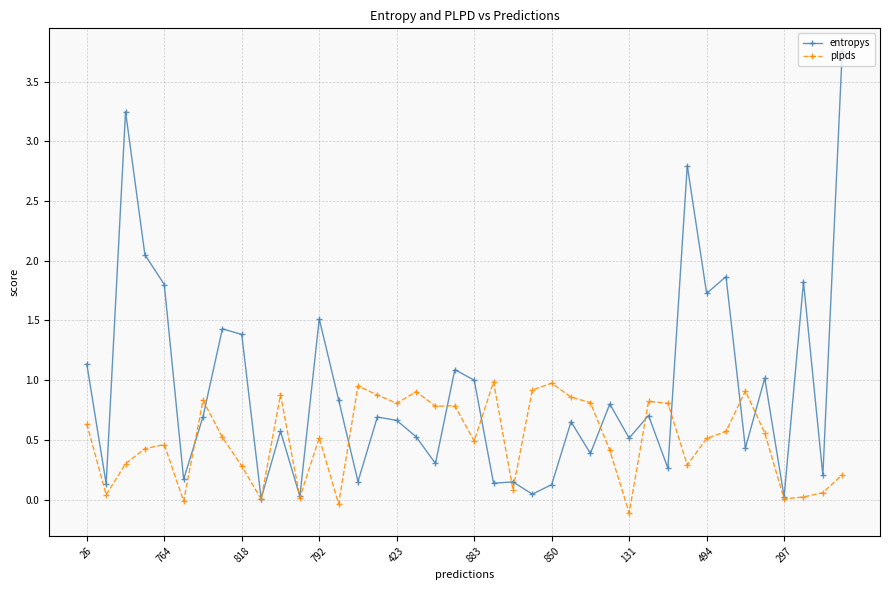

Which series has the largest range (max minus min)?

entropys